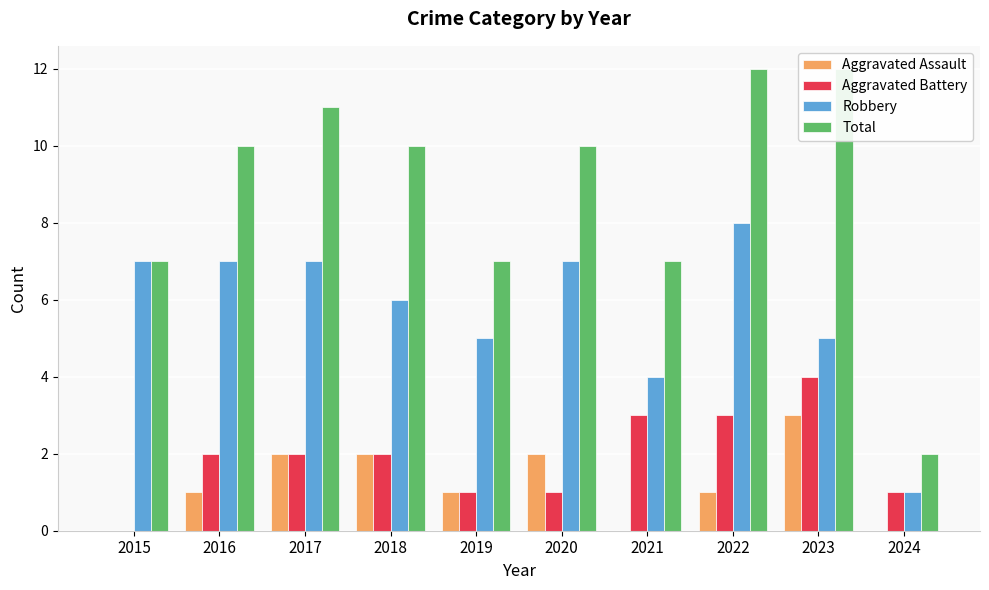

Which series has the largest range (max minus min)?

Total